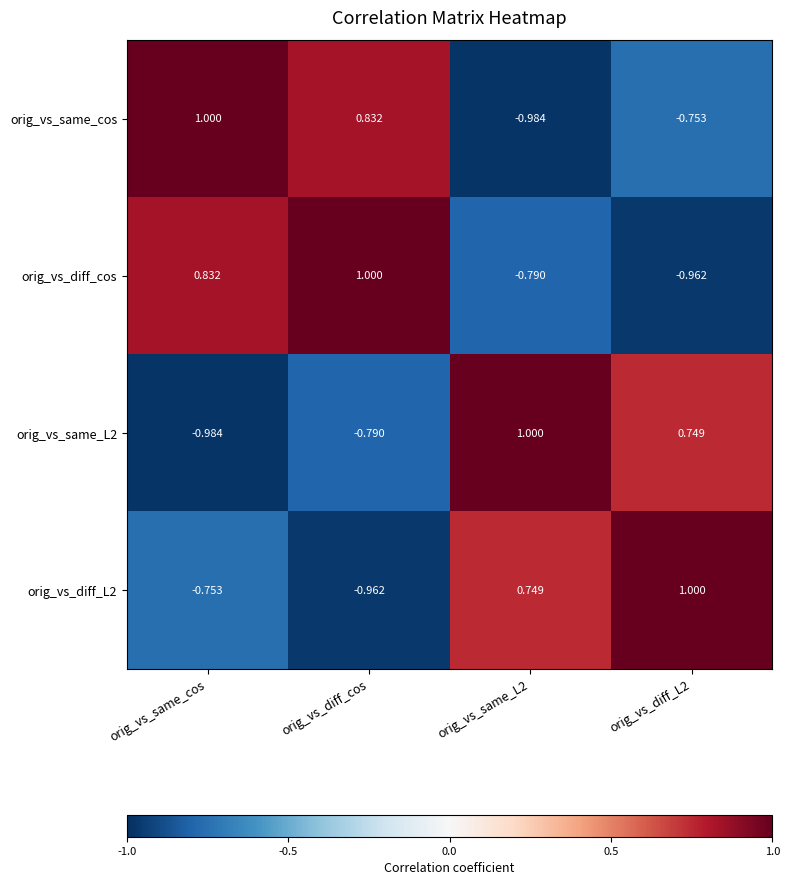

Which series changed the most between orig_vs_same_cos and orig_vs_diff_L2?

orig_vs_diff_cos